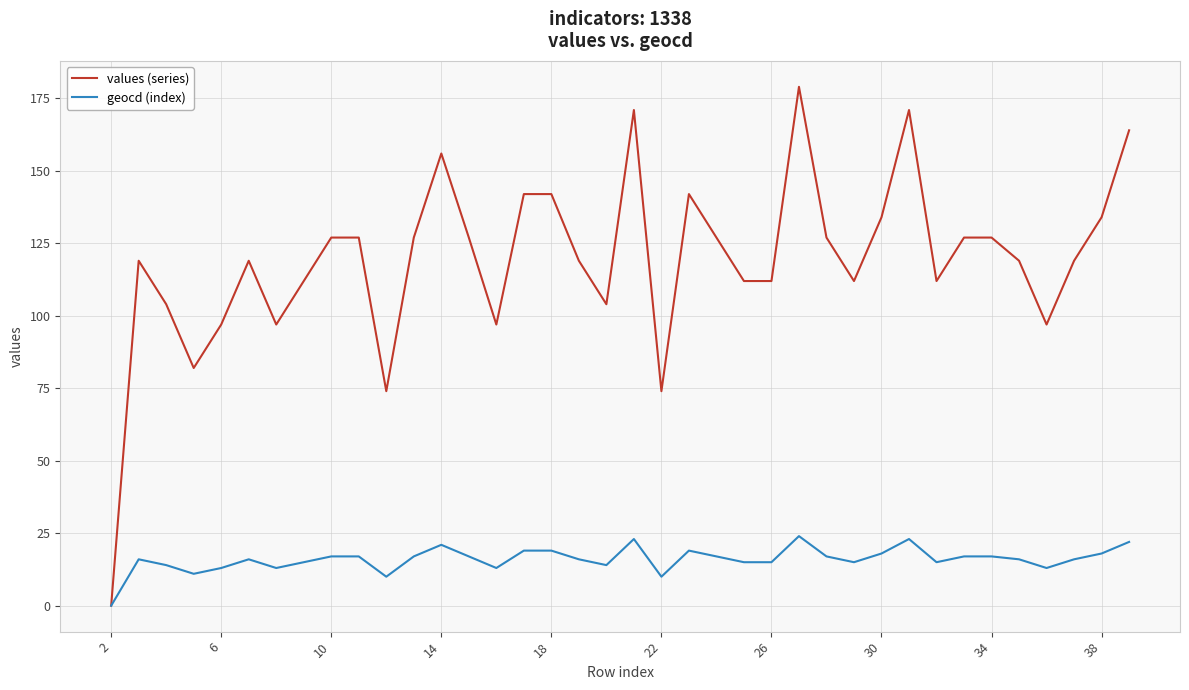

What is the greatest value displayed?

179